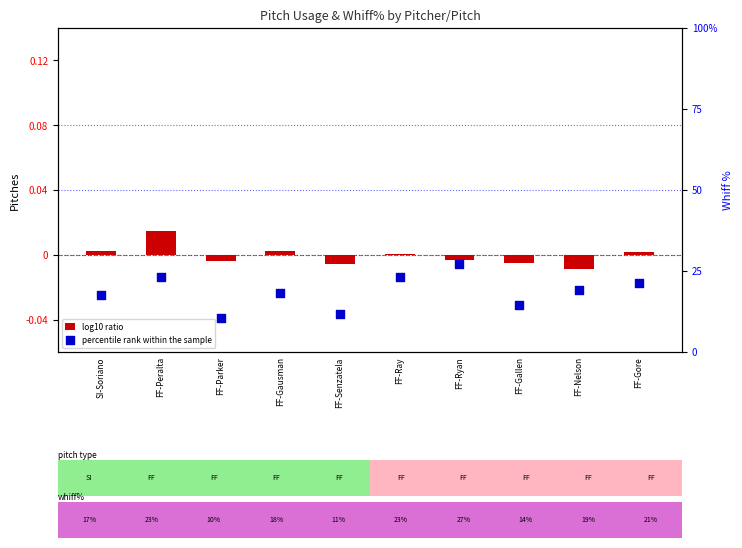

Which series reaches the maximum Y coordinate?

percentile rank within the sample